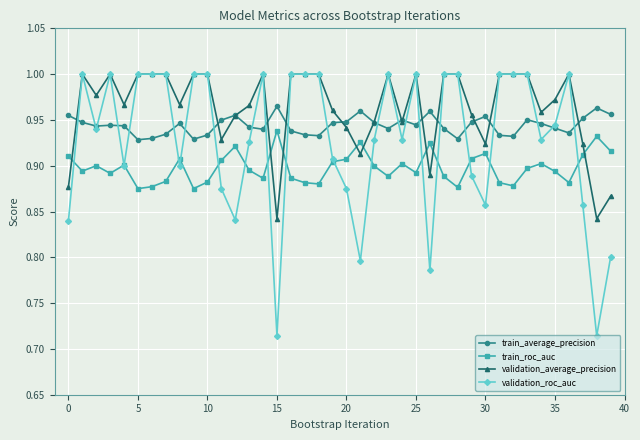

How many lines are shown in the chart?

4